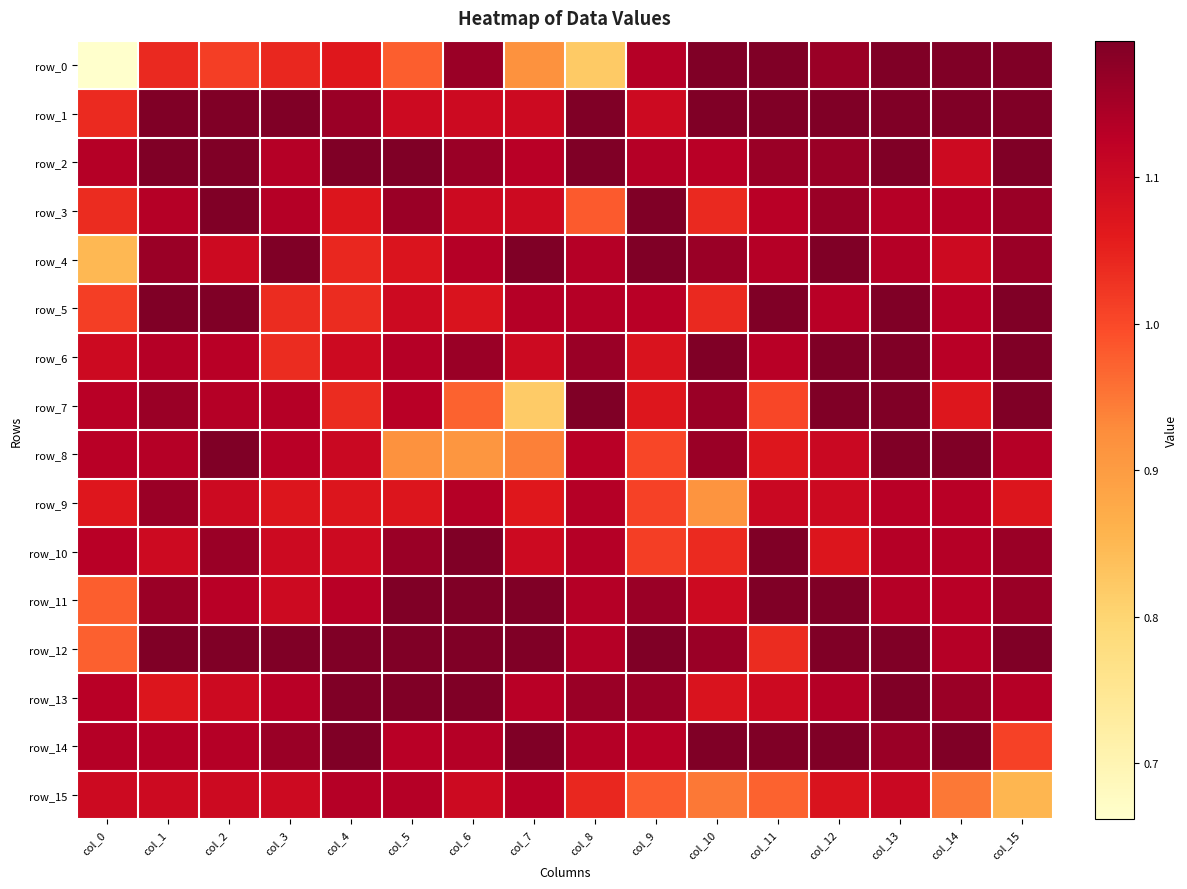

Which series has the widest spread of values?

row_0